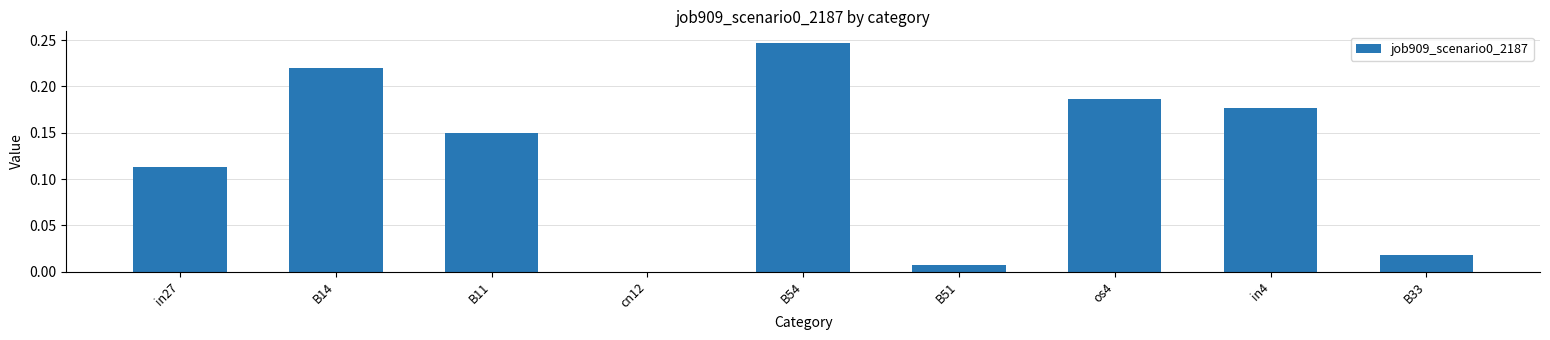

Which has a higher value, B54 or B14?

B54